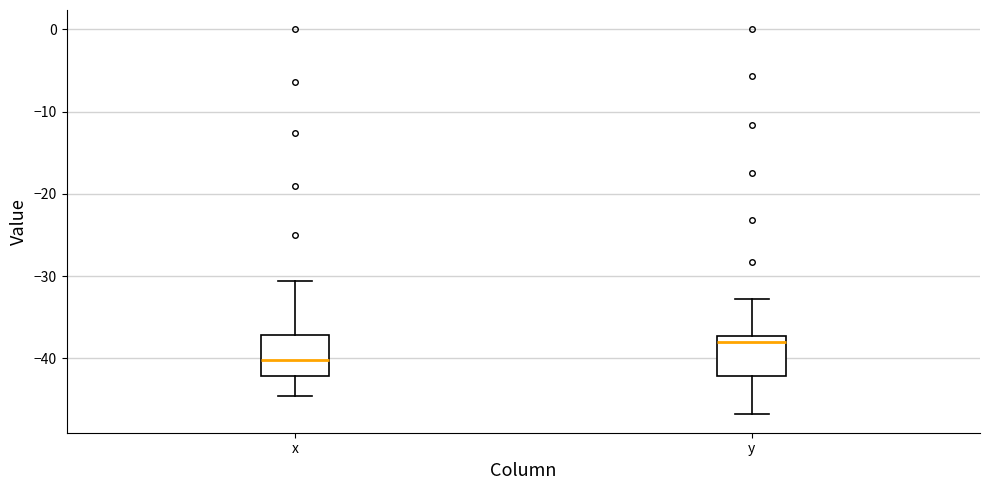

Which box has the highest median line?

y